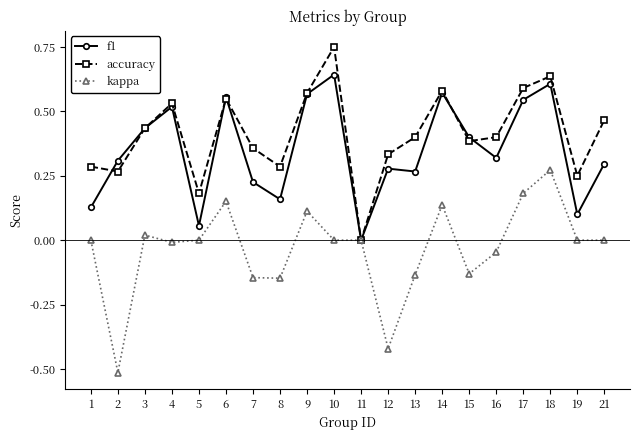

What are all the series names shown in the legend?

f1, accuracy, kappa